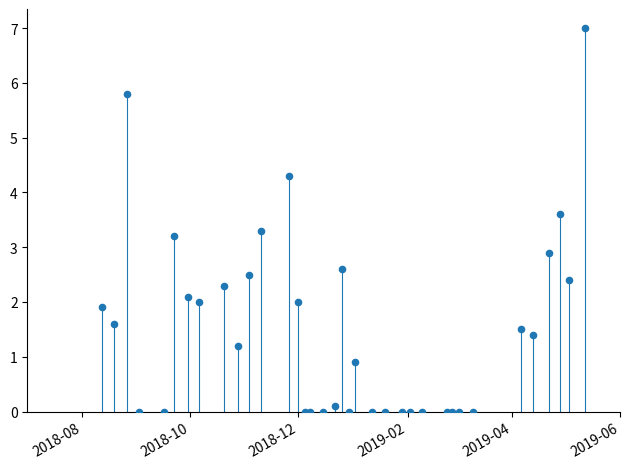

What Y value in the scatter plot is closest to 3?

2.9